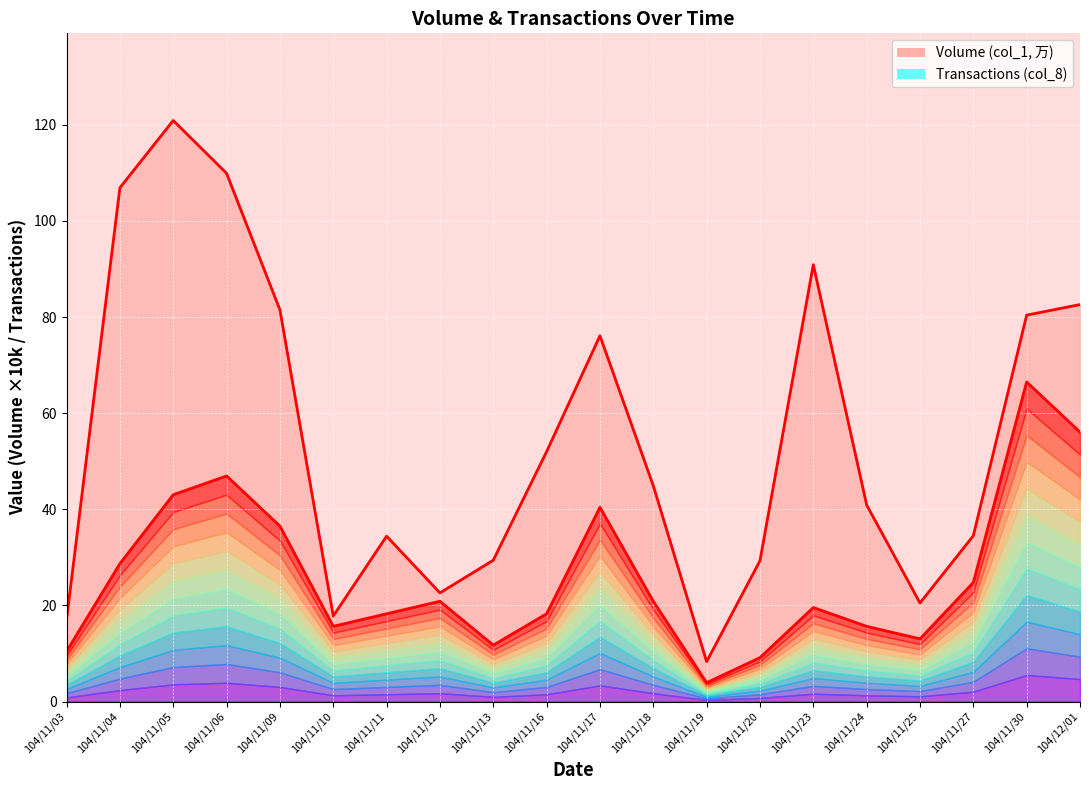

Rank the series by their maximum value, from highest to lowest.

Volume (col_1, 万), Transactions (col_8)